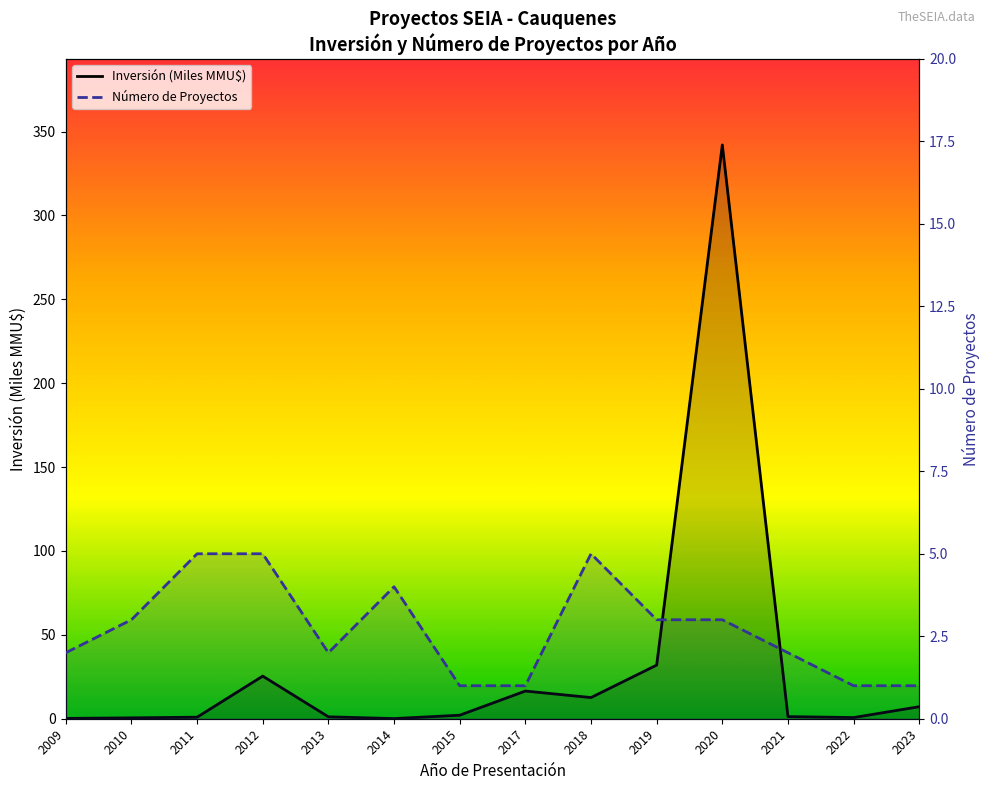

Does the chart display data point markers on the line(s)?

No